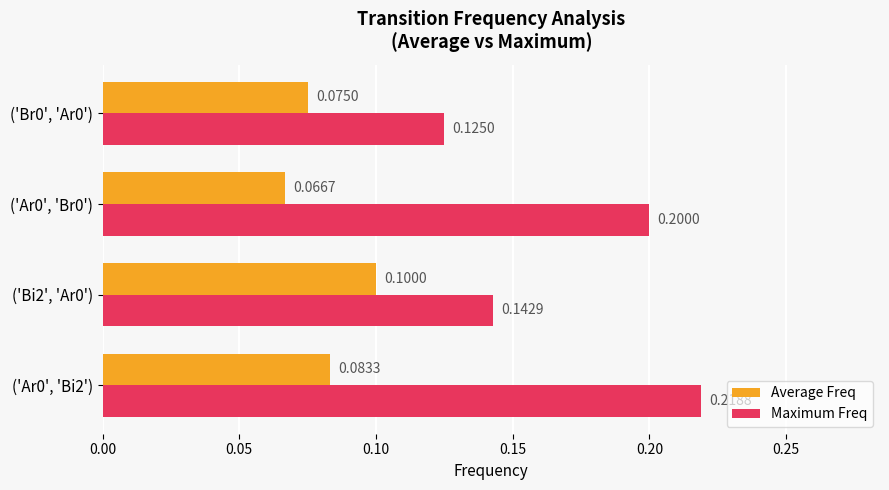

Between ('Ar0', 'Bi2') and ('Bi2', 'Ar0'), which series saw the biggest shift?

Maximum Freq